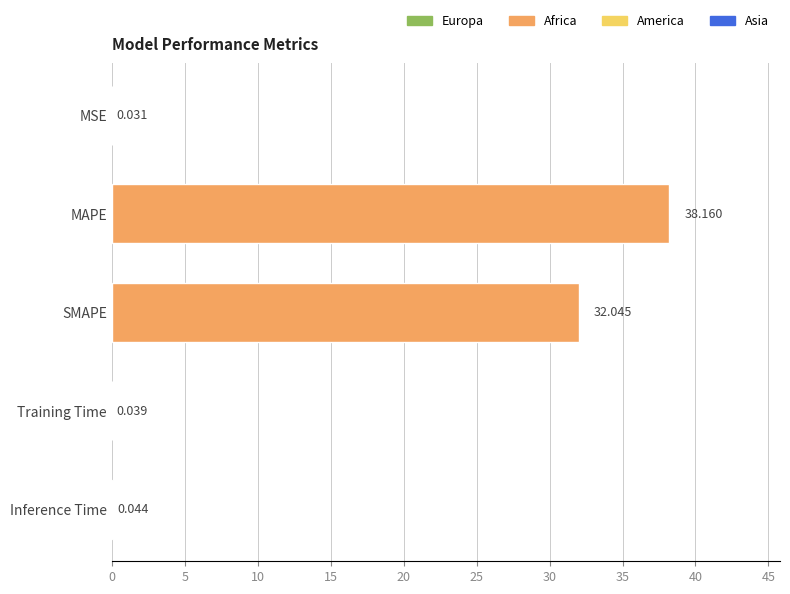

Between Inference Time and MAPE, which is larger?

MAPE